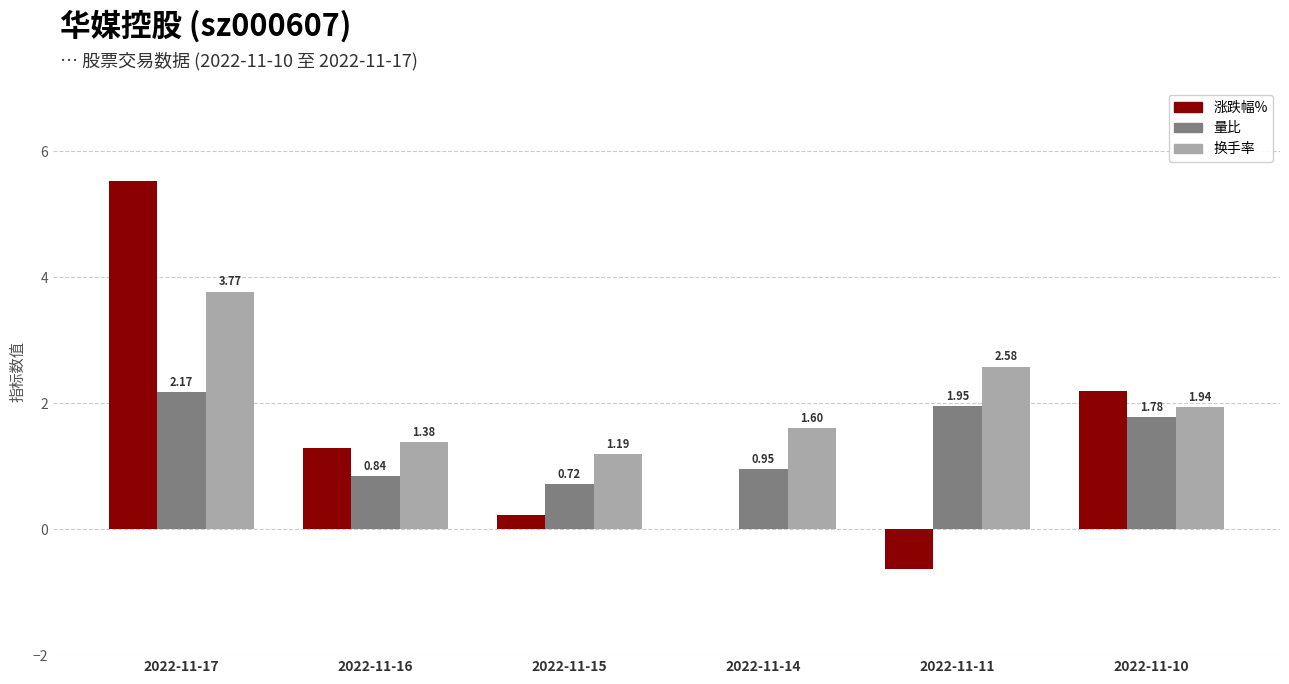

Which series has the largest total across all categories?

换手率